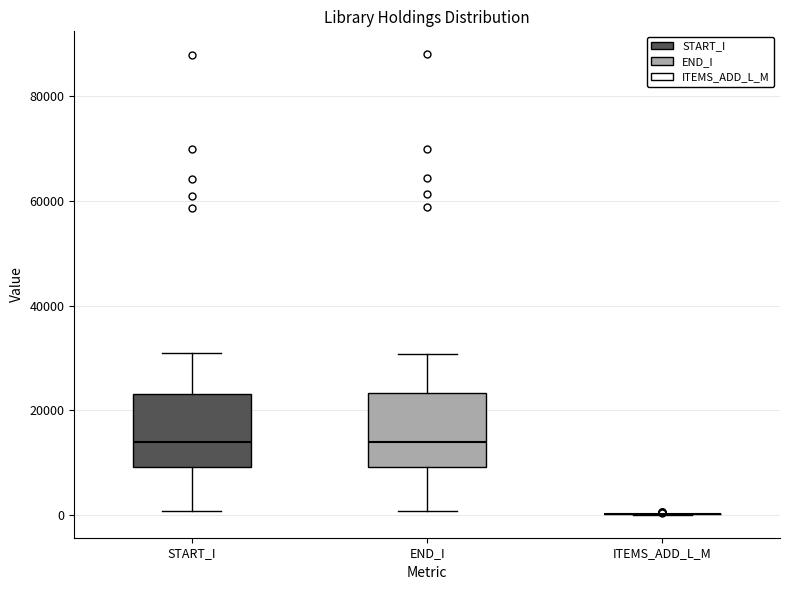

Reading left to right, transcribe this box plot: for each box, give where its median line is, the range the box spans, and where its two whiskers end, as read against the y-axis. The values are not printed on the chart, so give them approximately, as read against the axis.

START_I: median 14000, box 10000 to 24000, whiskers 0 to 30000
END_I: median 14000, box 10000 to 24000, whiskers 0 to 30000
ITEMS_ADD_L_M: box collapsed to a line at 0, whiskers 0 to 0